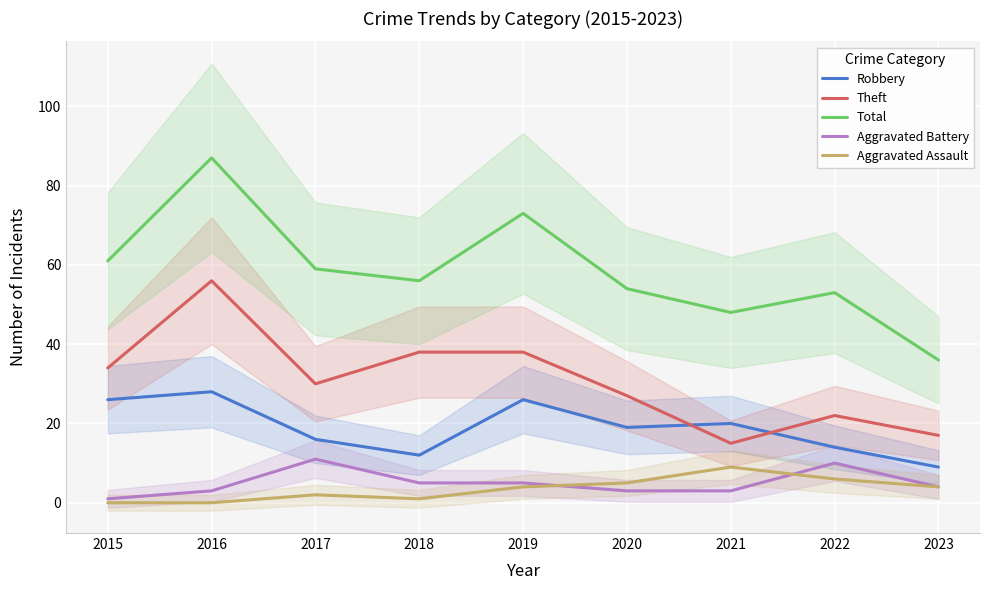

Reading left to right, transcribe all the data shown in this chart.

Robbery: 26	28	16	12	26	19	20	14	9
Theft: 34	56	30	38	38	27	15	22	17
Total: 61	87	59	56	73	54	48	53	36
Aggravated Battery: 1	3	11	5	5	3	3	10	4
Aggravated Assault: 0	0	2	1	4	5	9	6	4